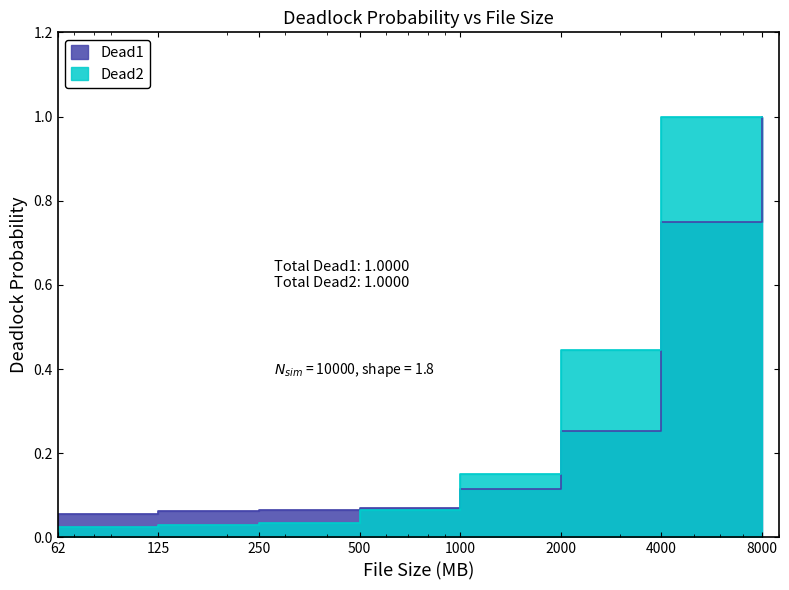

True or false: Dead2 and Dead1 cross at least once.

True